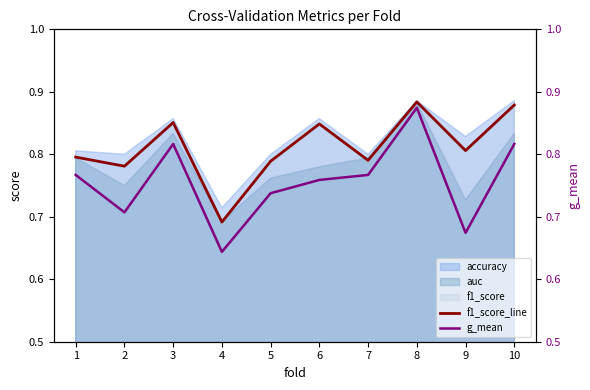

At which category is the sum across all series the highest?

8